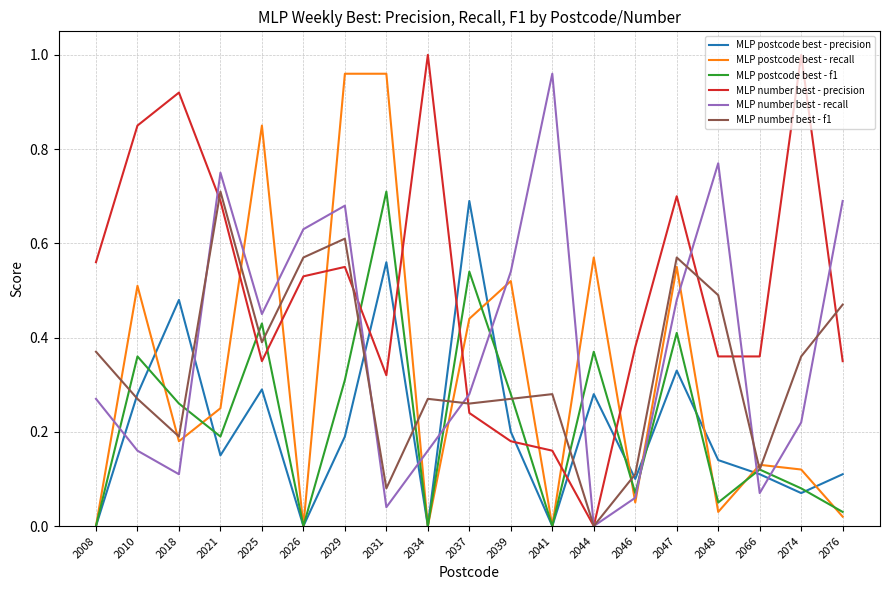

True or false: MLP number best - recall has a value of 0.1 at 2031.

False